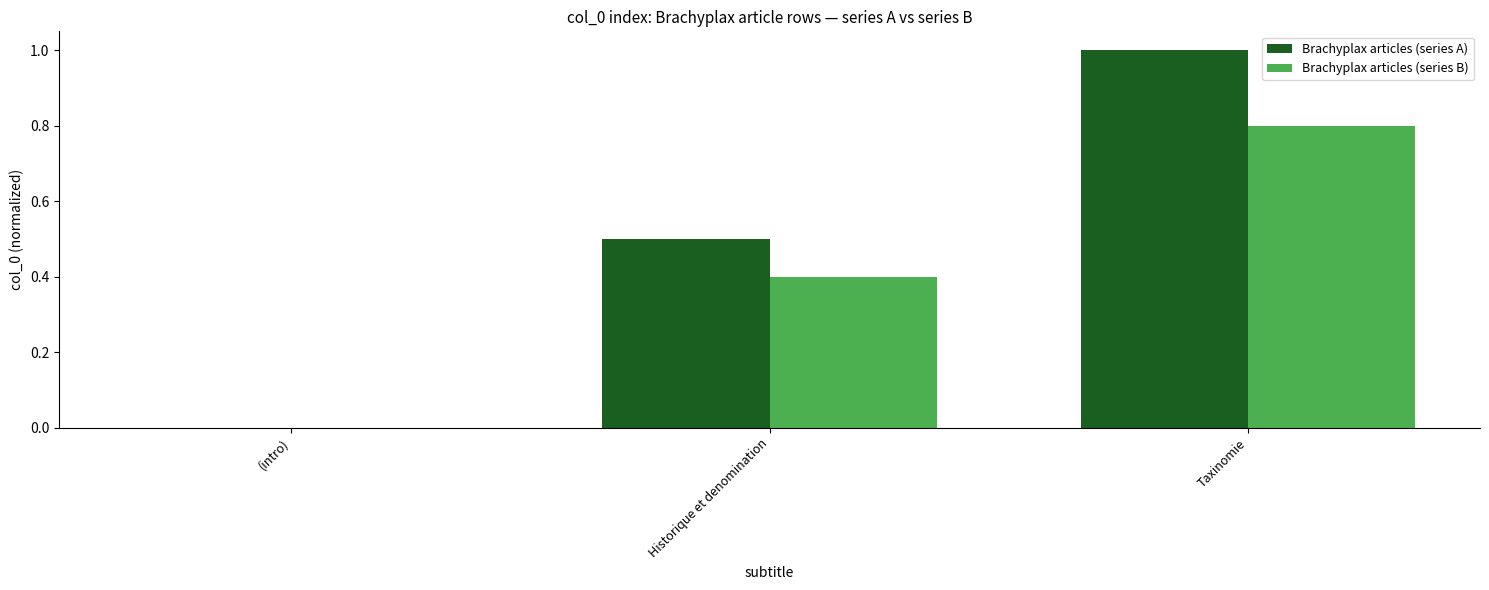

What is the sum of the Brachyplax articles (series B) values at Historique et denomination and (intro)?

0.4